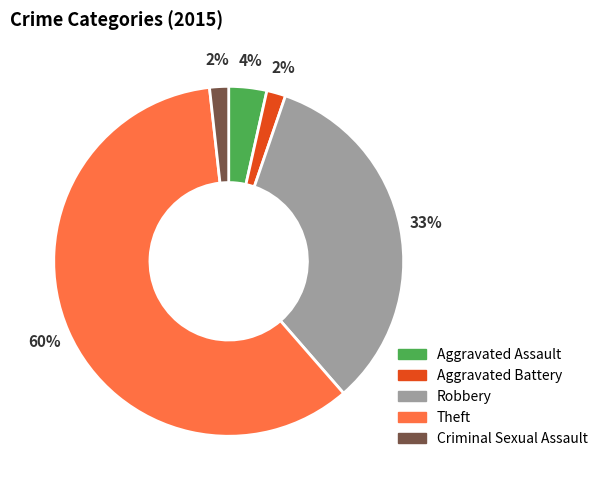

What is the largest slice in the pie chart?

Theft